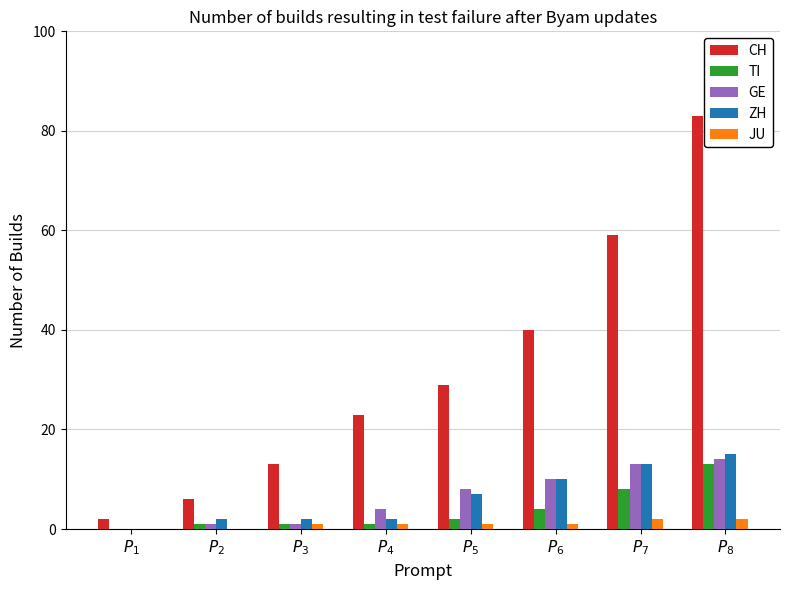

Reading left to right, transcribe all the data shown in this chart.

CH: 2	6	13	23	29	40	59	83
TI: 0	1	1	1	2	4	8	13
GE: 0	1	1	4	8	10	13	14
ZH: 0	2	2	2	7	10	13	15
JU: 0	0	1	1	1	1	2	2